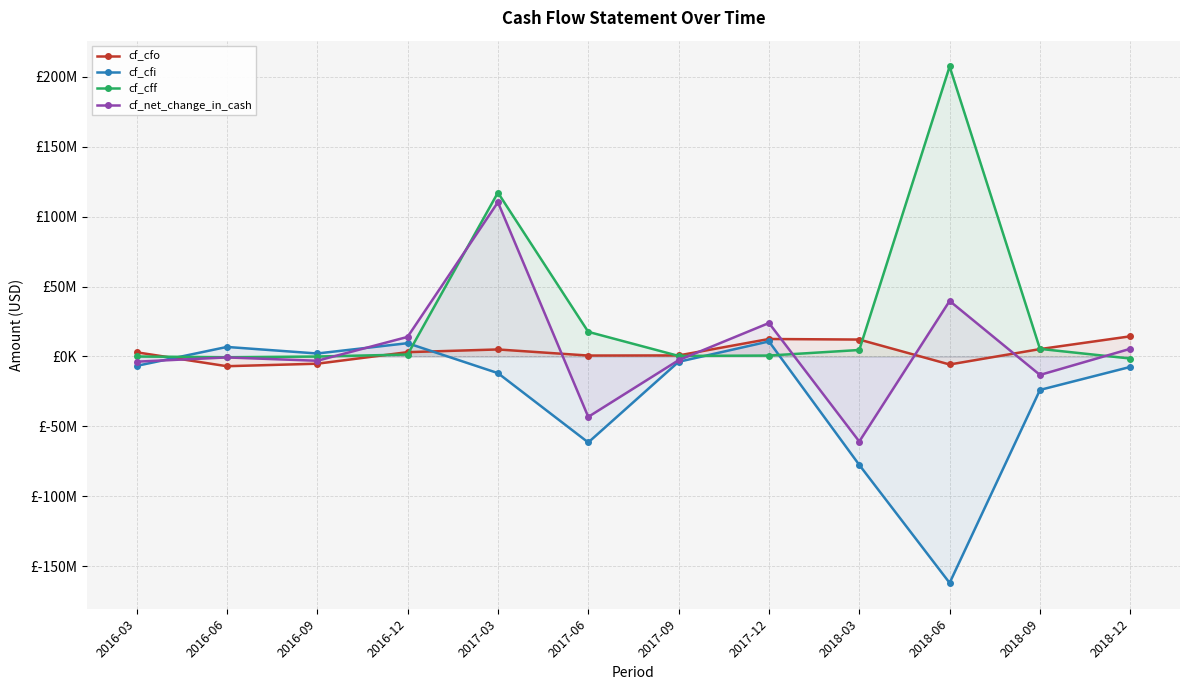

What is the sum of all cf_cfo values?

39001000